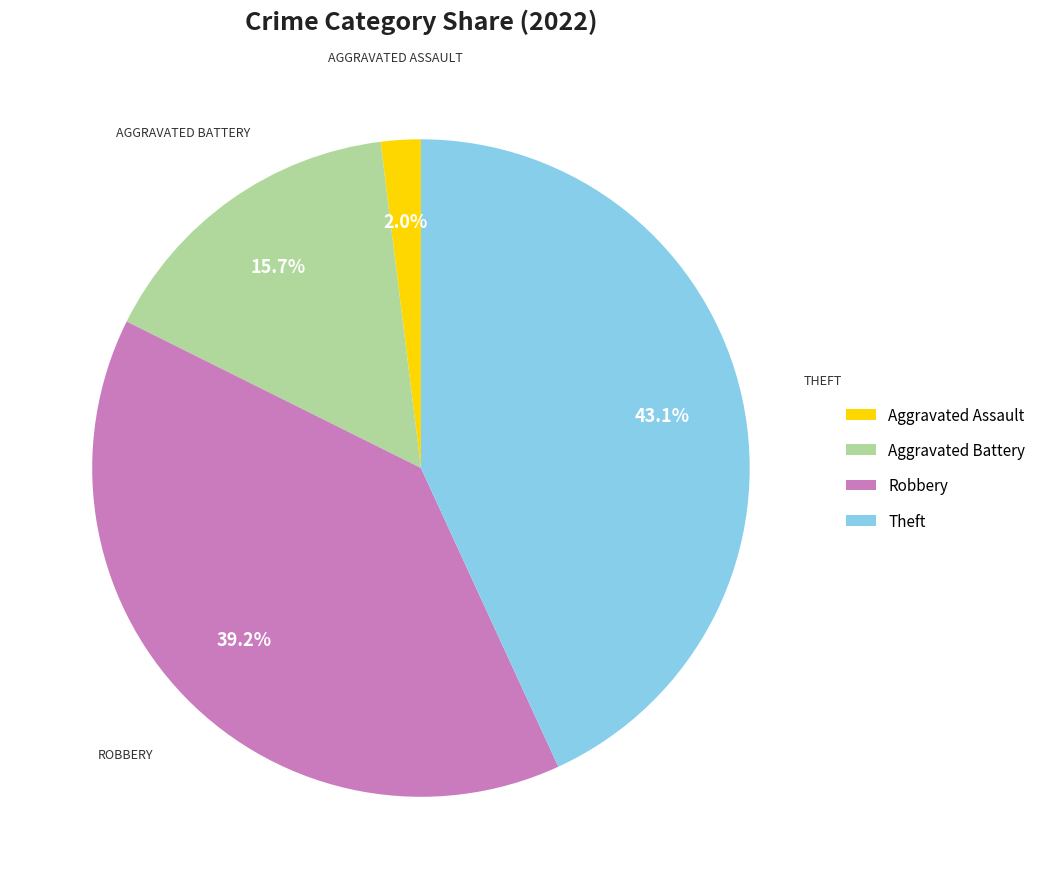

What portion of the pie excludes Aggravated Battery?

84.3%